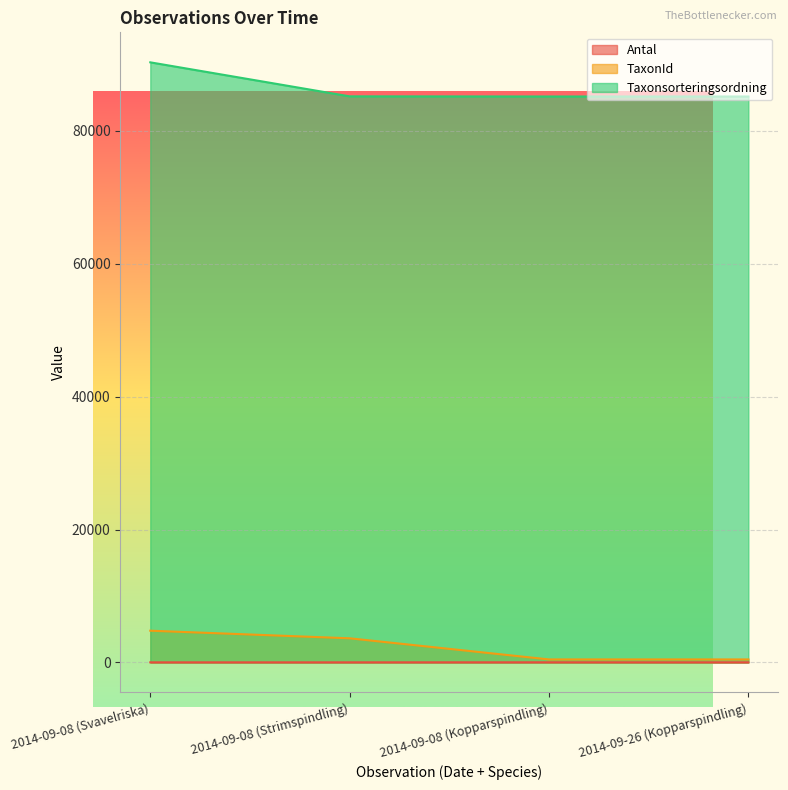

Reading left to right, extract all data points from this chart.

Antal: 2014-09-08 (Svavelriska)=6	2014-09-08 (Strimspindling)=7	2014-09-08 (Kopparspindling)=12	2014-09-26 (Kopparspindling)=10
TaxonId: 2014-09-08 (Svavelriska)=4769	2014-09-08 (Strimspindling)=3624	2014-09-08 (Kopparspindling)=445	2014-09-26 (Kopparspindling)=445
Taxonsorteringsordning: 2014-09-08 (Svavelriska)=90319	2014-09-08 (Strimspindling)=85198	2014-09-08 (Kopparspindling)=85177	2014-09-26 (Kopparspindling)=85177